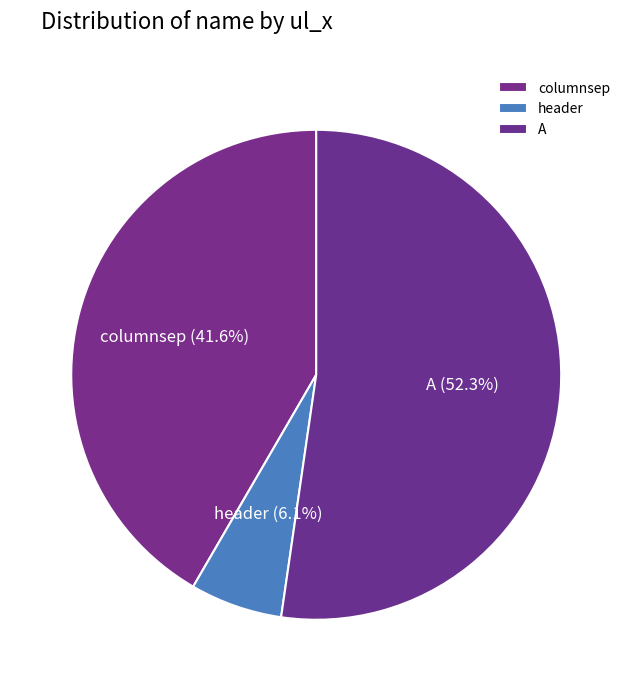

How many slices are in this pie chart?

3